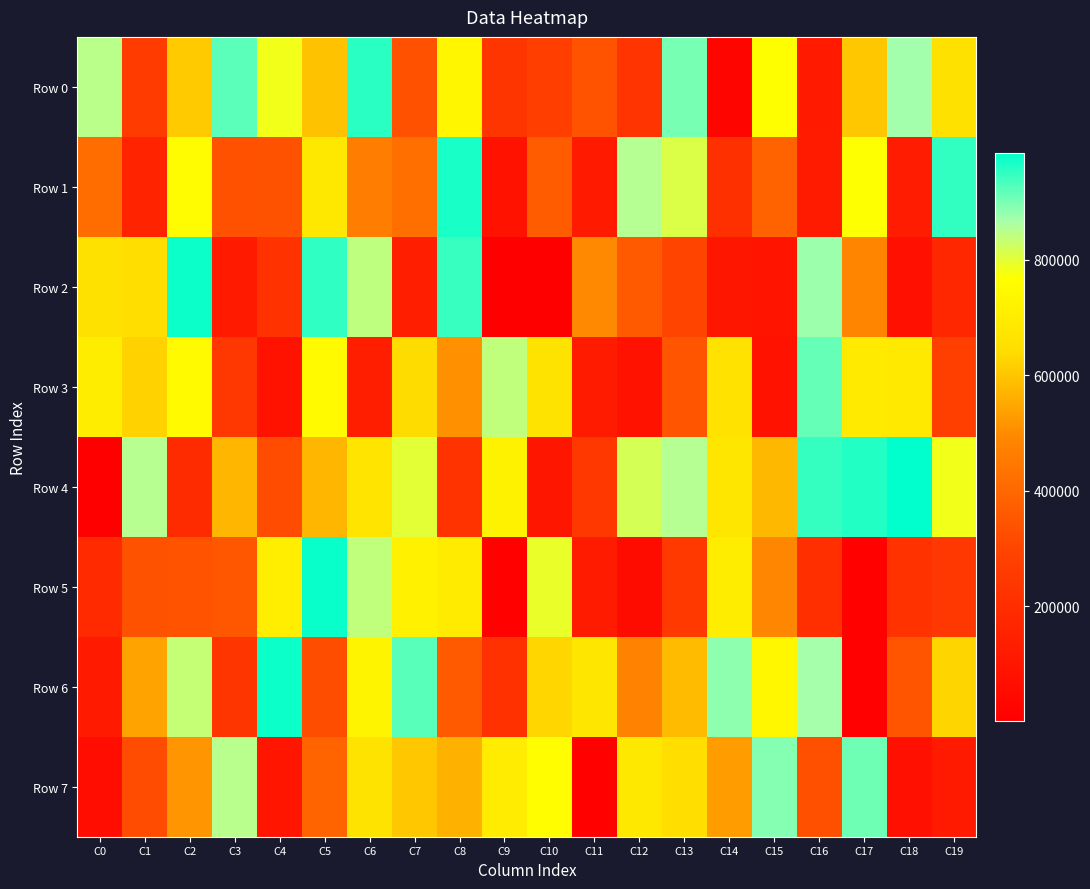

Which series has the largest range (max minus min)?

Row 4